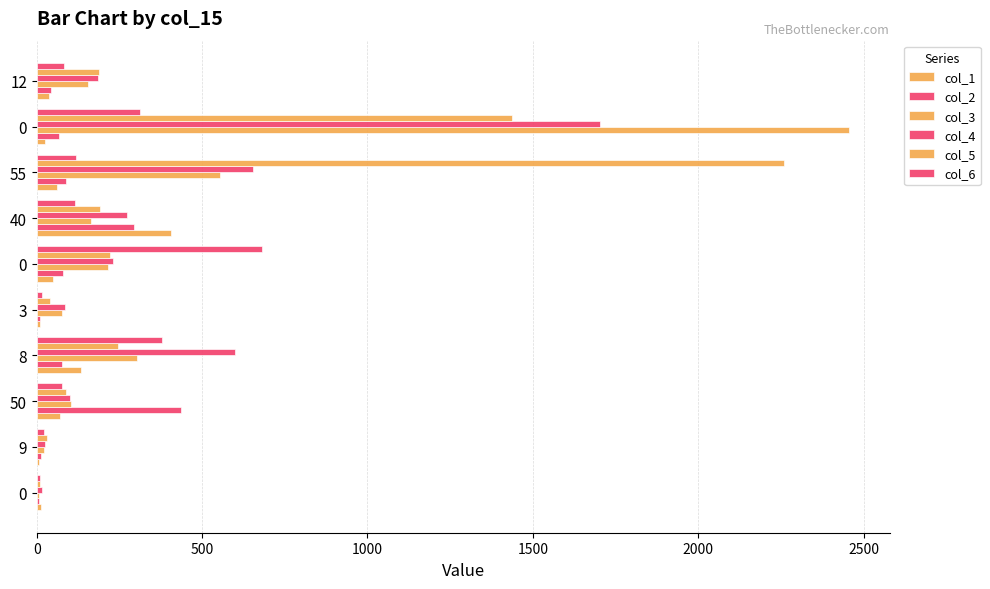

What is the smallest value displayed?

6